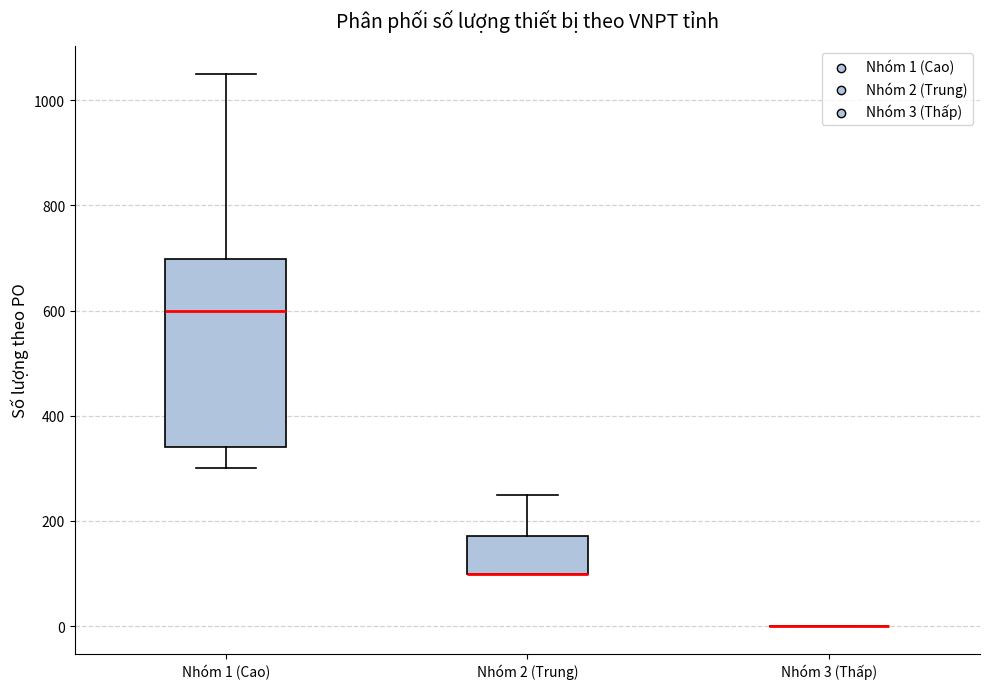

Which box is the tallest, from its lower edge to its upper edge?

Nhóm 1 (Cao)